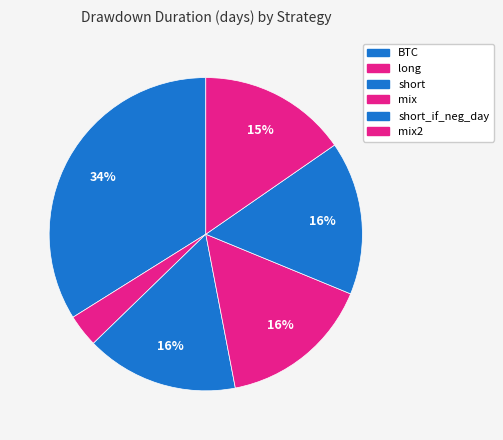

Count the number of slices in the pie.

6